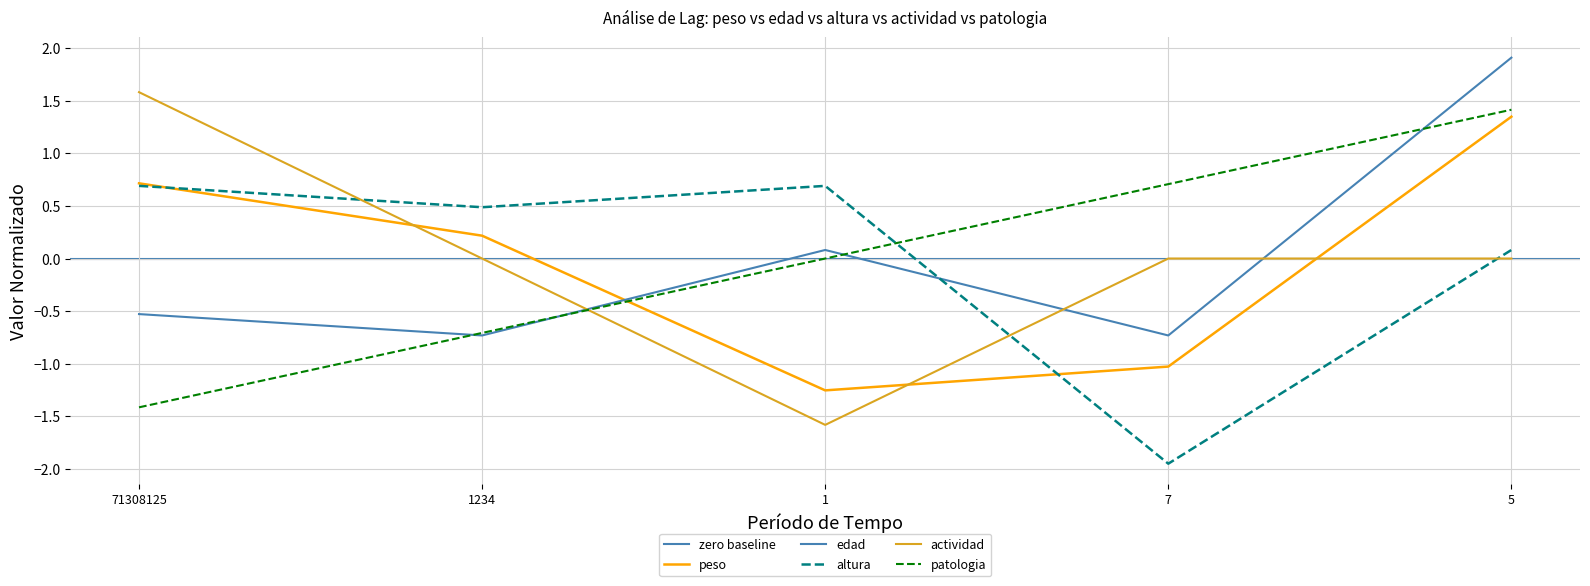

Is it true that peso equals 0.3 at 71308125?

False